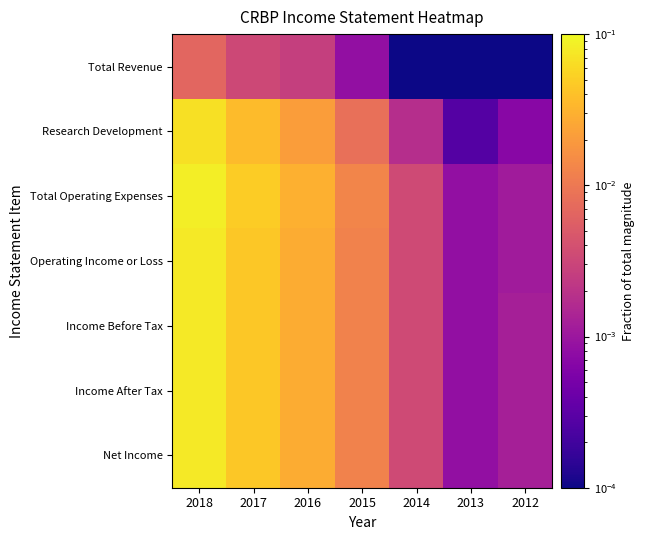

Reading right to left, transcribe all the data shown in this chart.

Total Revenue: 2012=0.0	2013=0.0	2014=0.0	2015=0.0	2016=0.0	2017=0.0	2018=0.0
Research Development: 2012=0.0	2013=0.0	2014=0.0	2015=0.0	2016=0.0	2017=0.0	2018=0.1
Total Operating Expenses: 2012=0.0	2013=0.0	2014=0.0	2015=0.0	2016=0.0	2017=0.0	2018=0.1
Operating Income or Loss: 2012=0.0	2013=0.0	2014=0.0	2015=0.0	2016=0.0	2017=0.0	2018=0.1
Income Before Tax: 2012=0.0	2013=0.0	2014=0.0	2015=0.0	2016=0.0	2017=0.0	2018=0.1
Income After Tax: 2012=0.0	2013=0.0	2014=0.0	2015=0.0	2016=0.0	2017=0.0	2018=0.1
Net Income: 2012=0.0	2013=0.0	2014=0.0	2015=0.0	2016=0.0	2017=0.0	2018=0.1